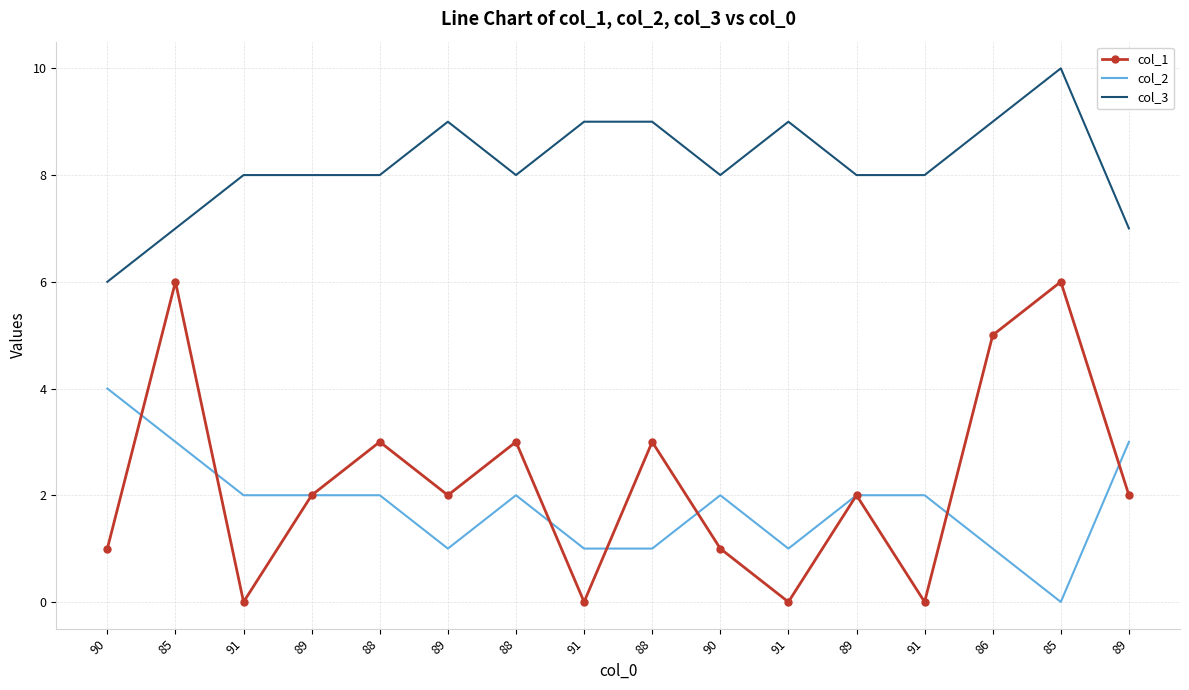

Rank the categories by col_2 value from highest to lowest.

90, 85, 89, 91, 89, 88, 88, 90, 89, 91, 89, 91, 88, 91, 86, 85